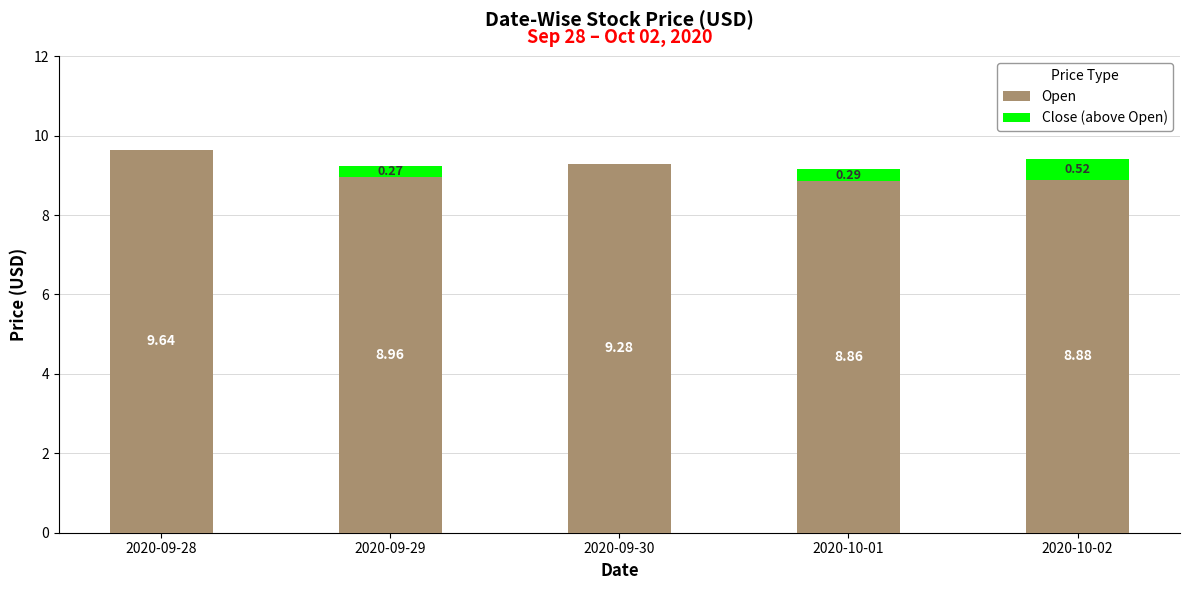

At which category is the sum across all series the highest?

2020-09-28